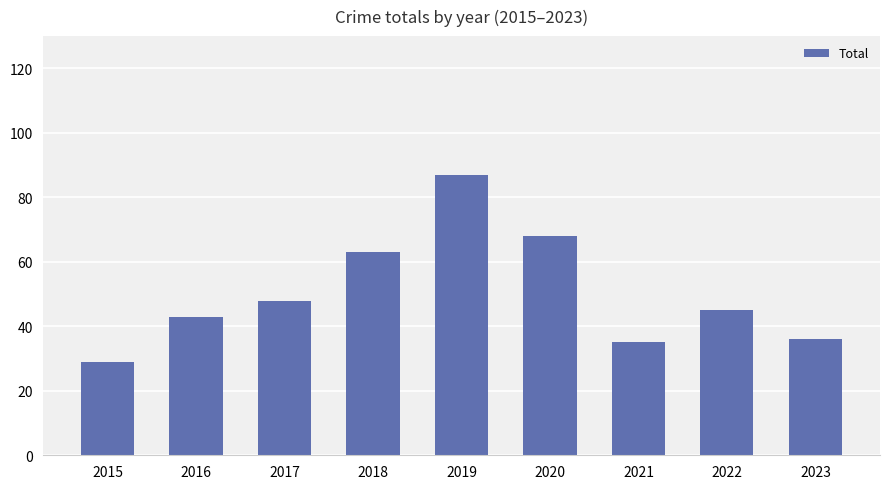

What is the sum of all values?

454